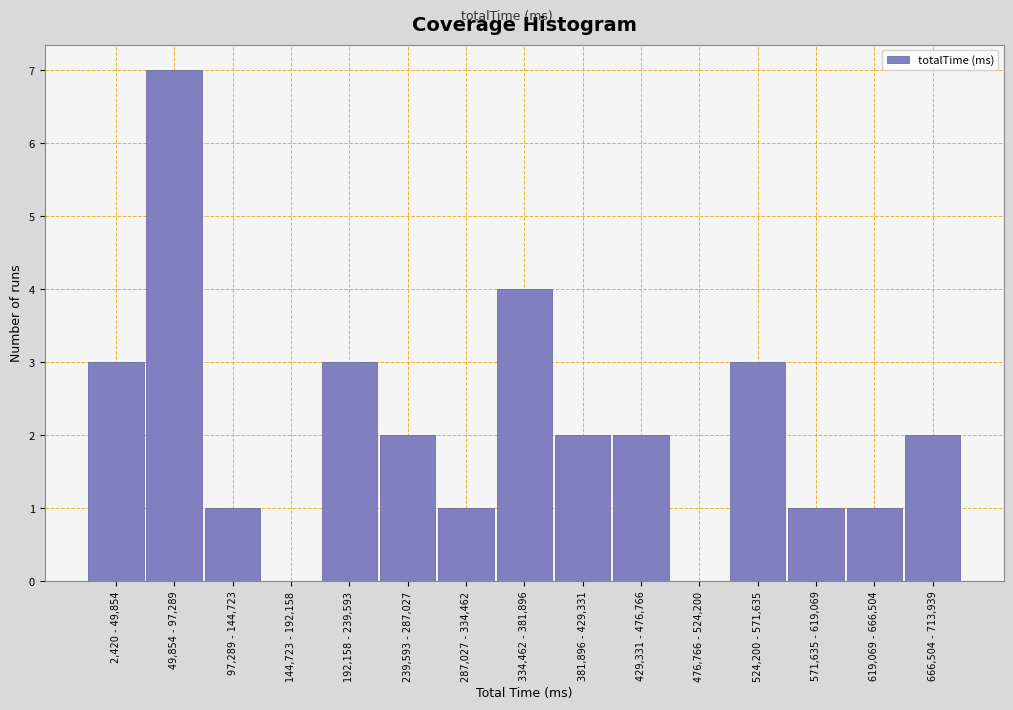

Reading left to right, extract all data points from this chart.

2,420 - 49,854=3	49,854 - 97,289=7	97,289 - 144,723=1	144,723 - 192,158=0	192,158 - 239,593=3	239,593 - 287,027=2	287,027 - 334,462=1	334,462 - 381,896=4	381,896 - 429,331=2	429,331 - 476,766=2	476,766 - 524,200=0	524,200 - 571,635=3	571,635 - 619,069=1	619,069 - 666,504=1	666,504 - 713,939=2